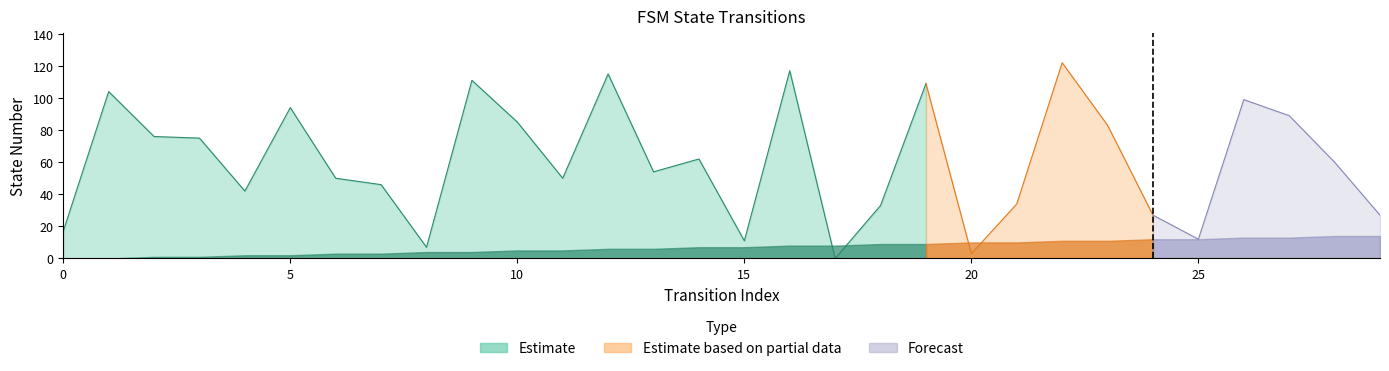

What is the highest value of the destination_state series?

122